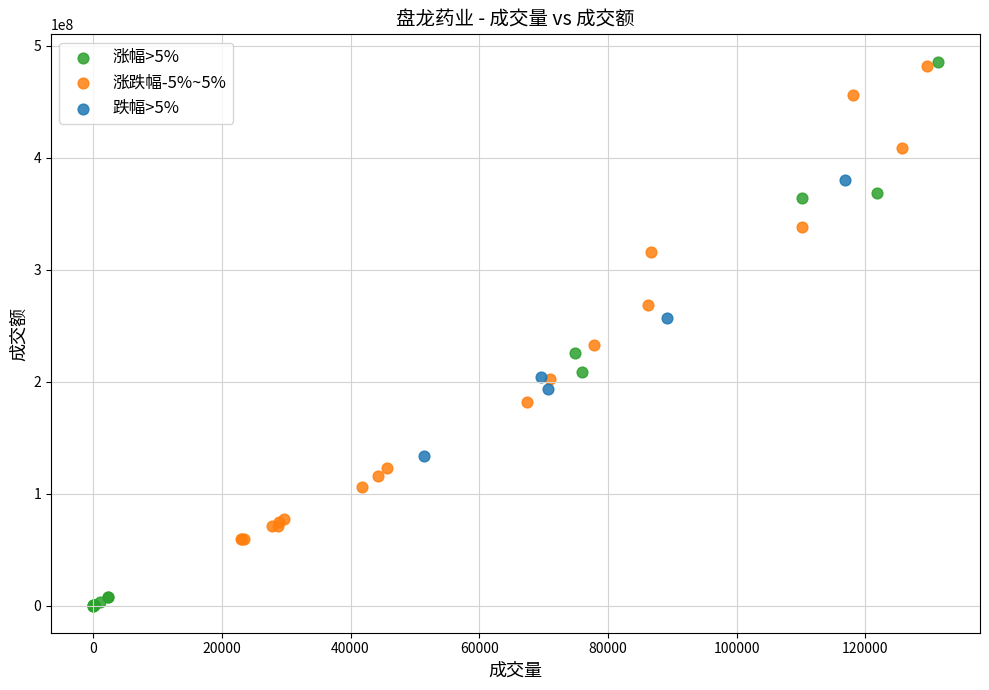

Which series reaches the minimum Y coordinate?

涨幅>5%